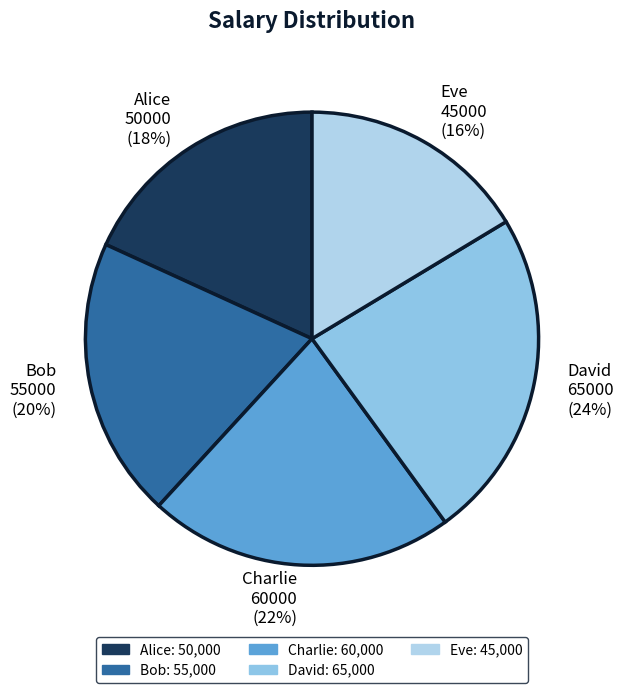

Rank the categories by value from lowest to highest.

Eve, Alice, Bob, Charlie, David